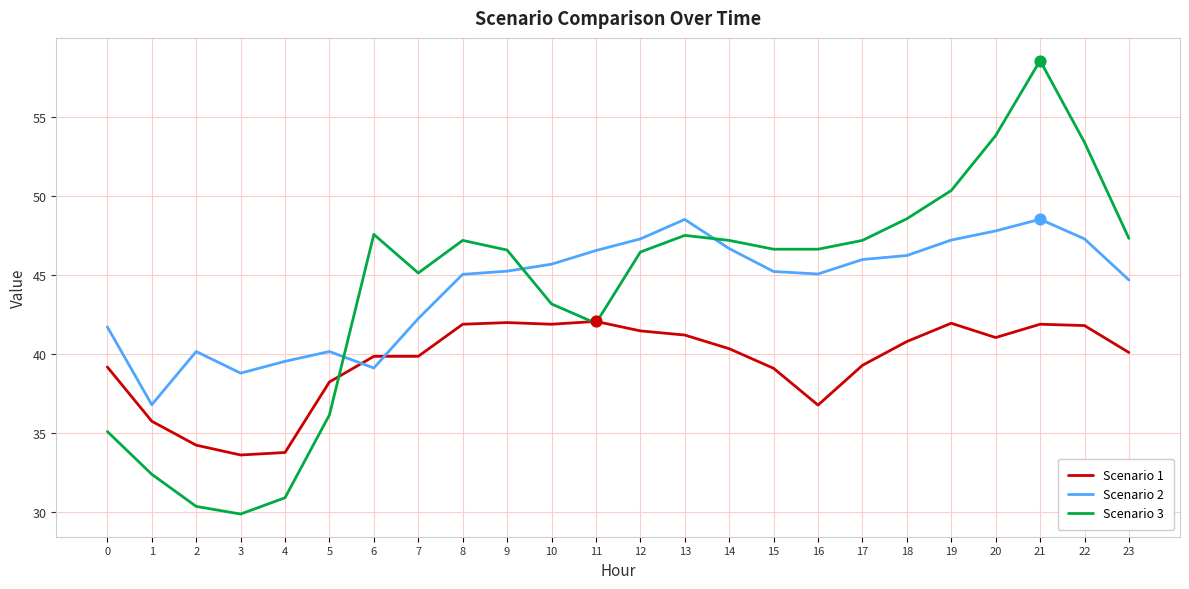

Which series changed the most between 1 and 17?

Scenario 3